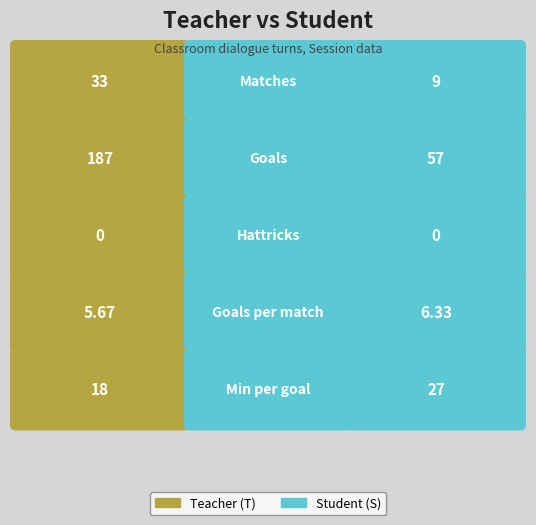

Reading right to left, list all the values displayed in this chart.

Teacher (T): 4=18.0	3=5.7	2=0.0	1=187.0	0=33.0
Student (S): 4=27.0	3=6.3	2=0.0	1=57.0	0=9.0